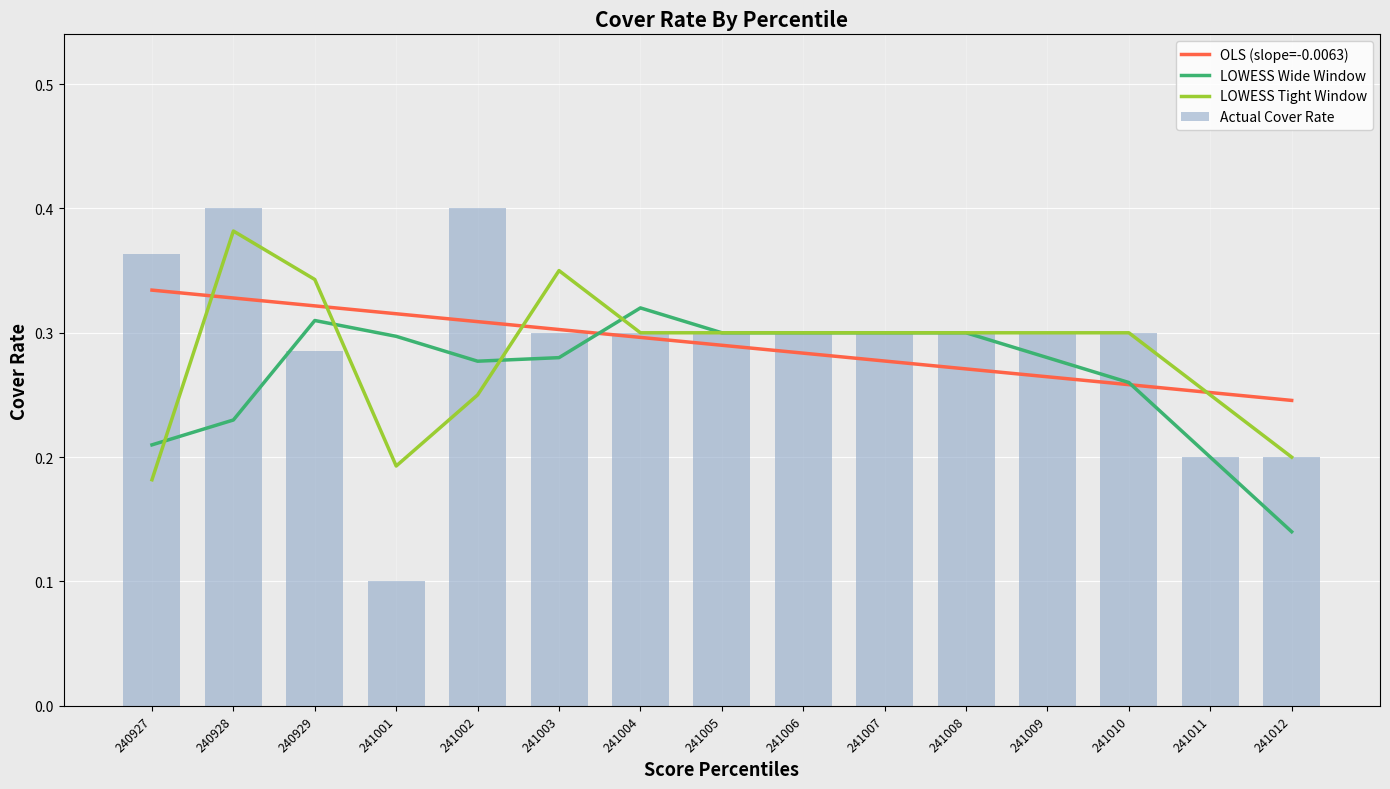

What is the spread (max minus min) of values at 241003?

0.1